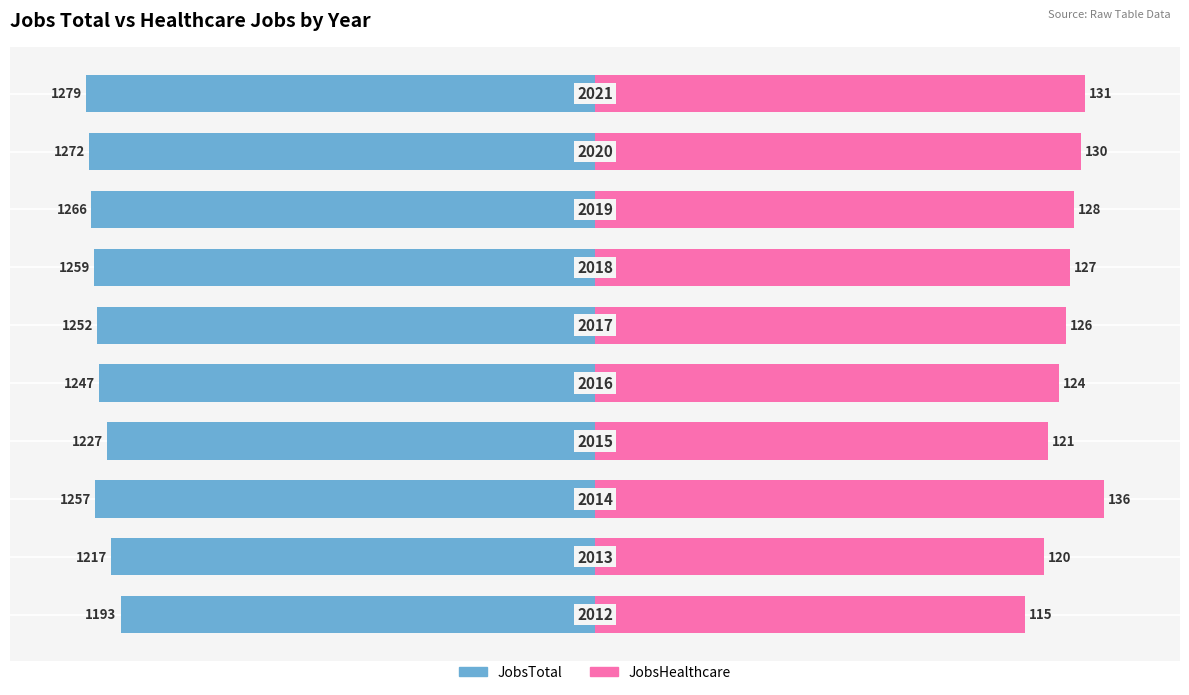

How many bars are there in each group?

2